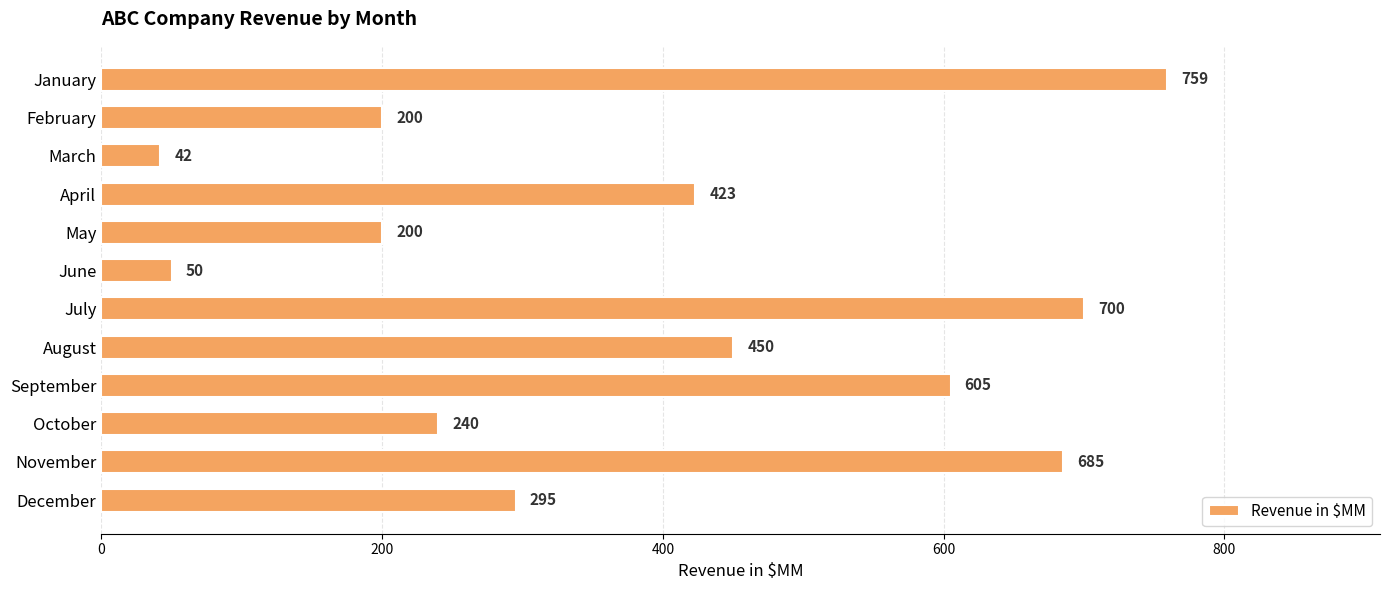

What is the value of the 7th bar from the top?

700